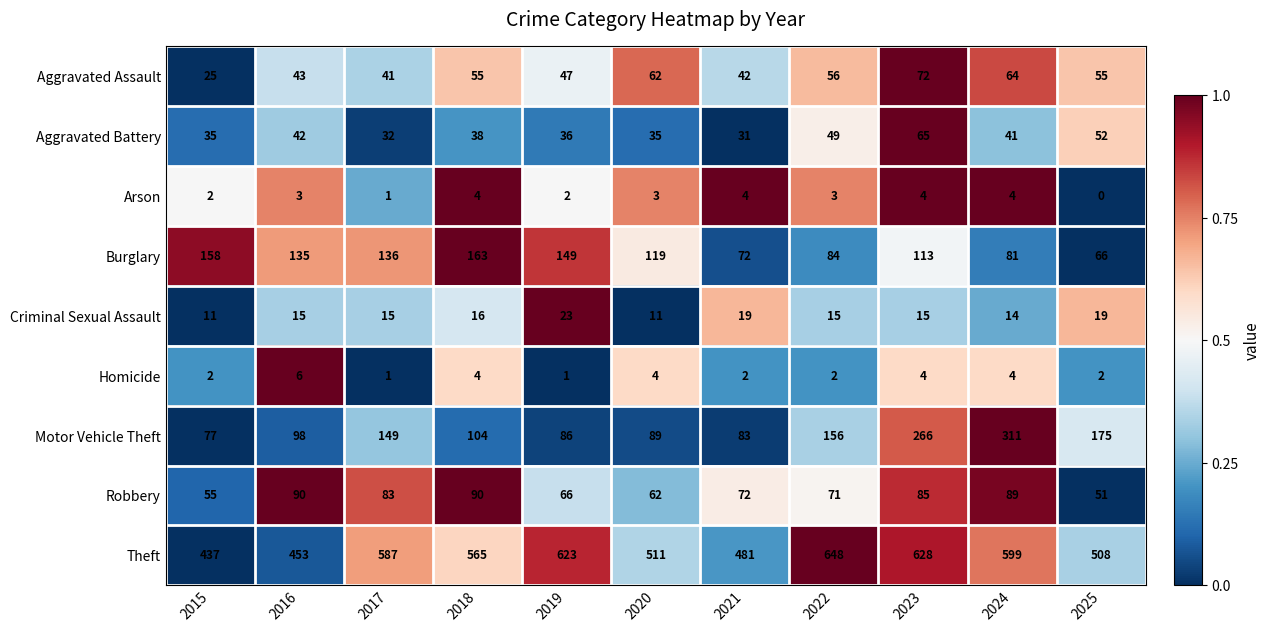

At which category is the sum across all series the highest?

2023